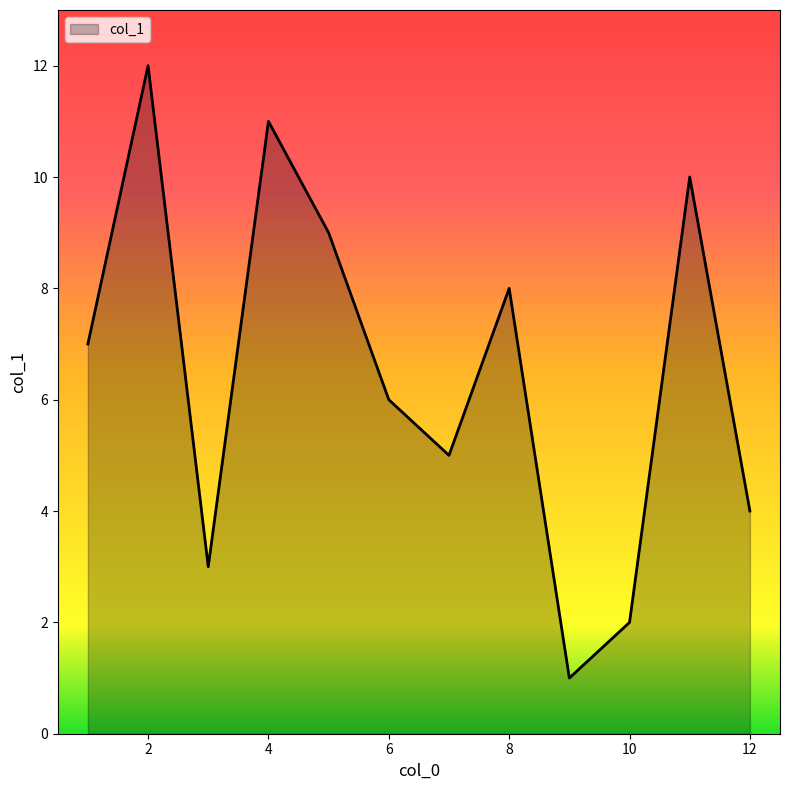

What is the greatest value displayed?

12